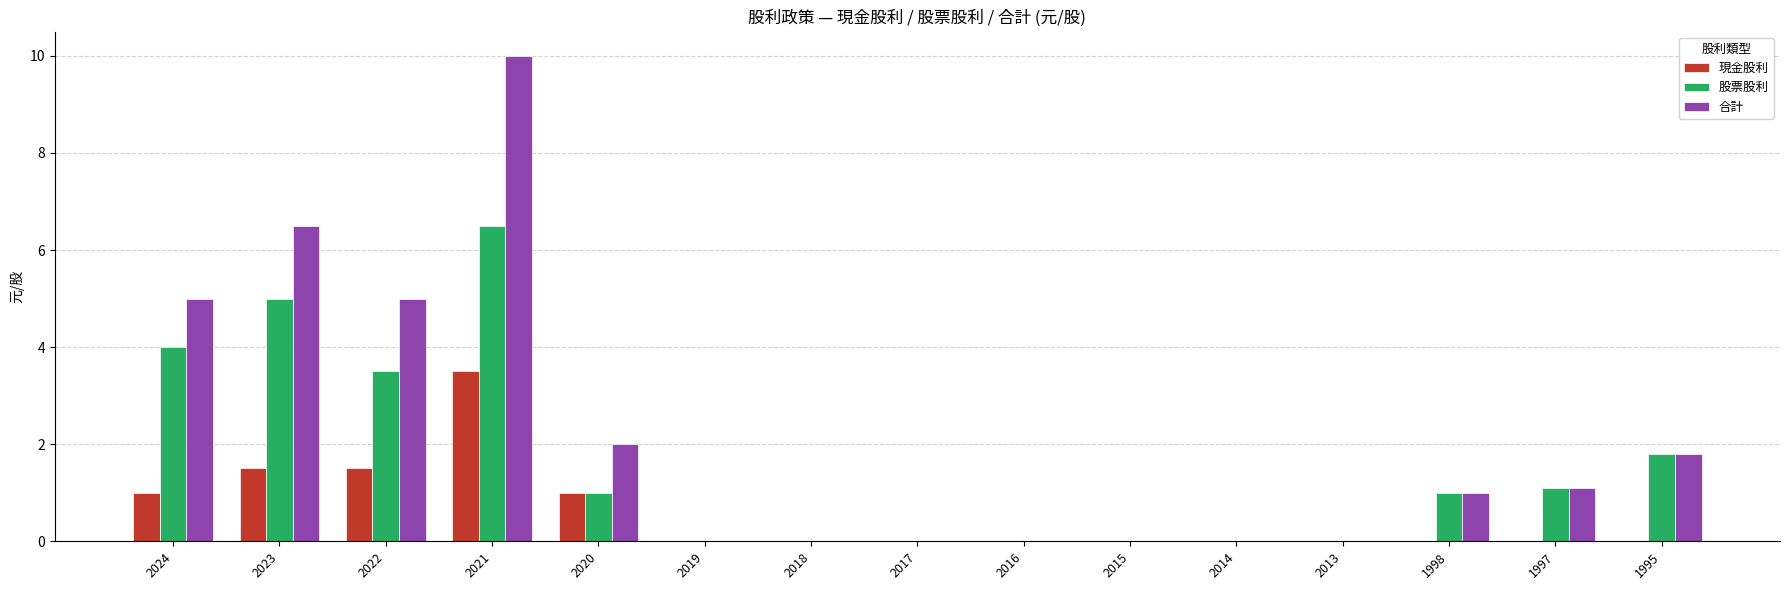

What is the average value of the 合計 series?

2.2